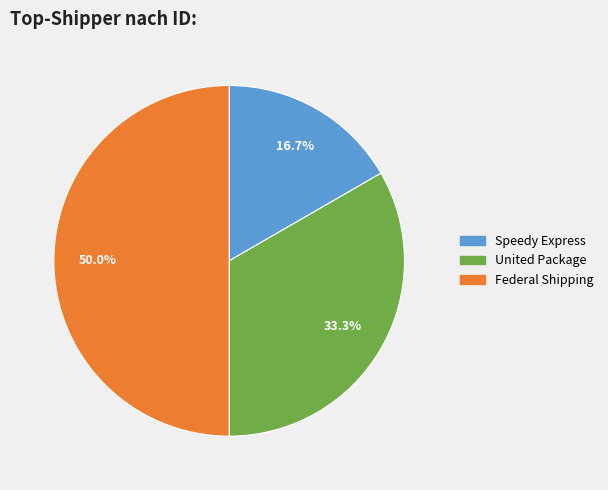

What percentage do Federal Shipping and Speedy Express together represent?

66.7%